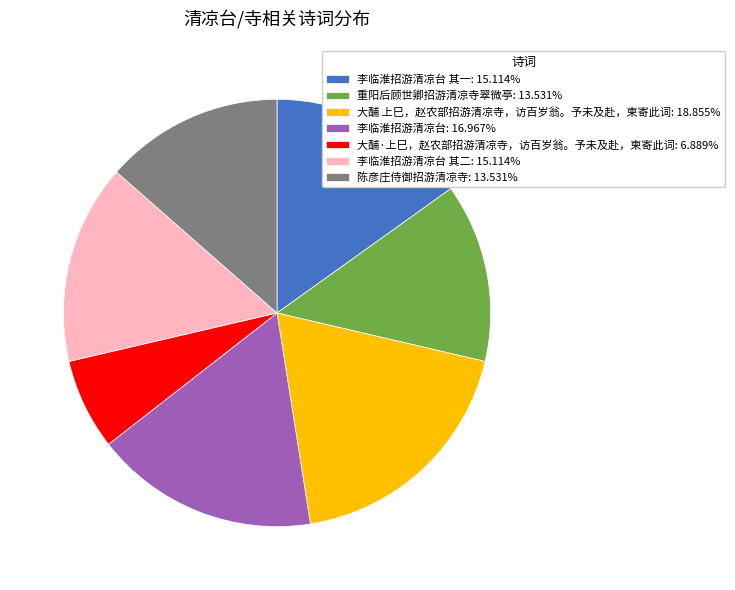

Do 重阳后顾世卿招游清凉寺翠微亭: 13.531% and 陈彦庄侍御招游清凉寺: 13.531% together represent more than half of the pie?

No